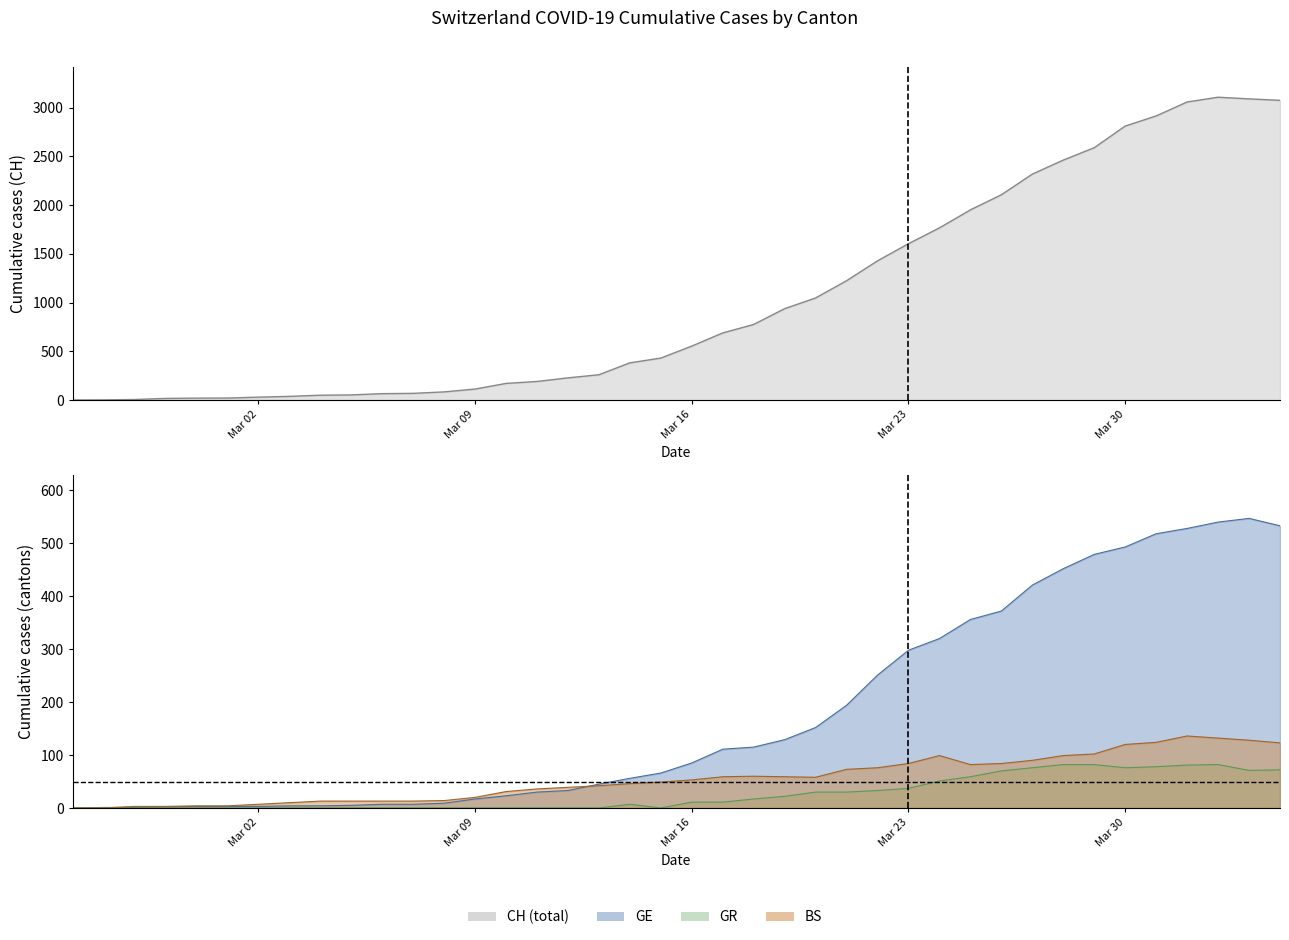

How many interior local peaks does the BS series have?

3